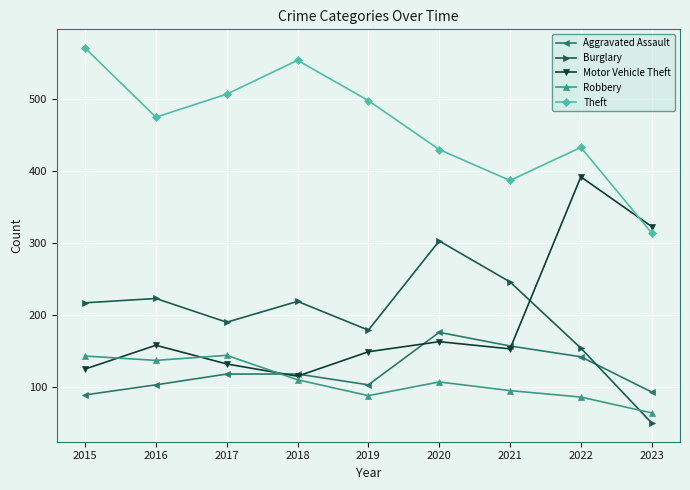

How many lines are shown in the chart?

5